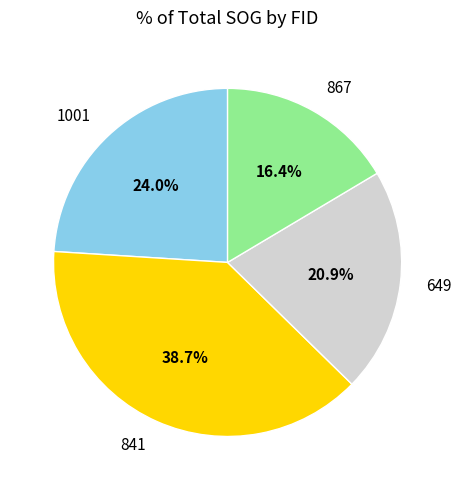

How many slices are in this pie chart?

4